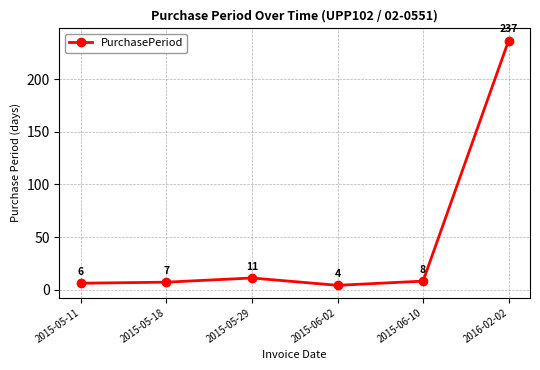

Is it true that the value at 2015-06-02 is 4?

True